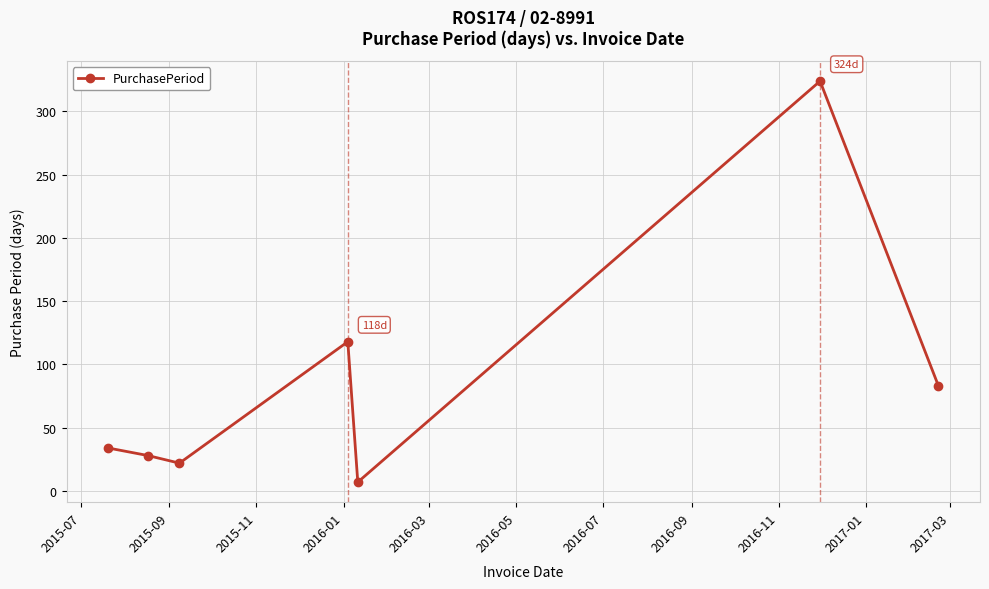

True or false: the data has more than 0 interior local peaks.

True